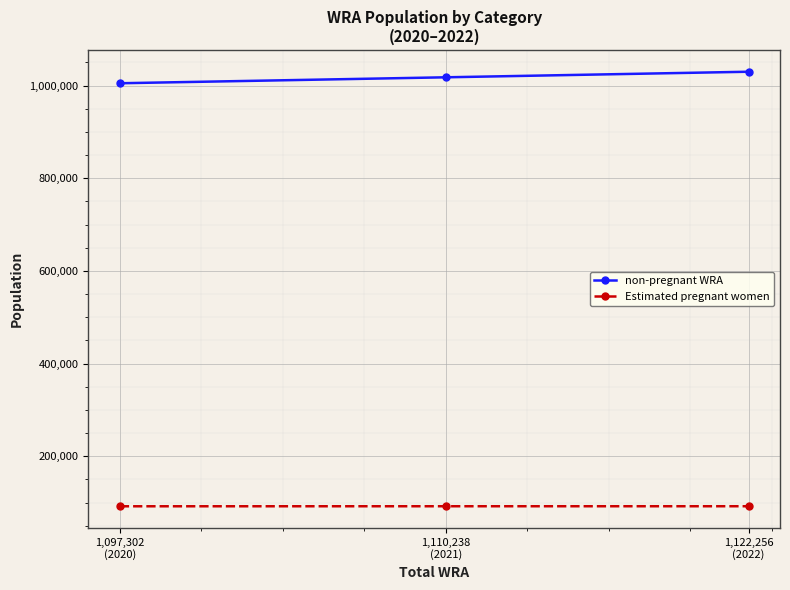

Does the chart have visible grid lines?

Yes